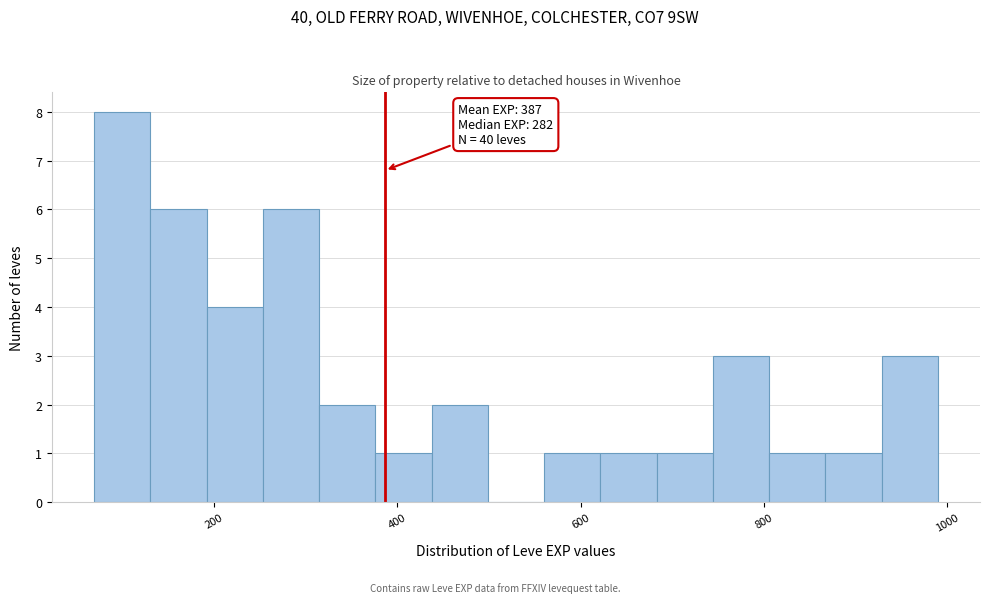

Read against the x-axis, roughly where is the centre of the tallest bar?

100